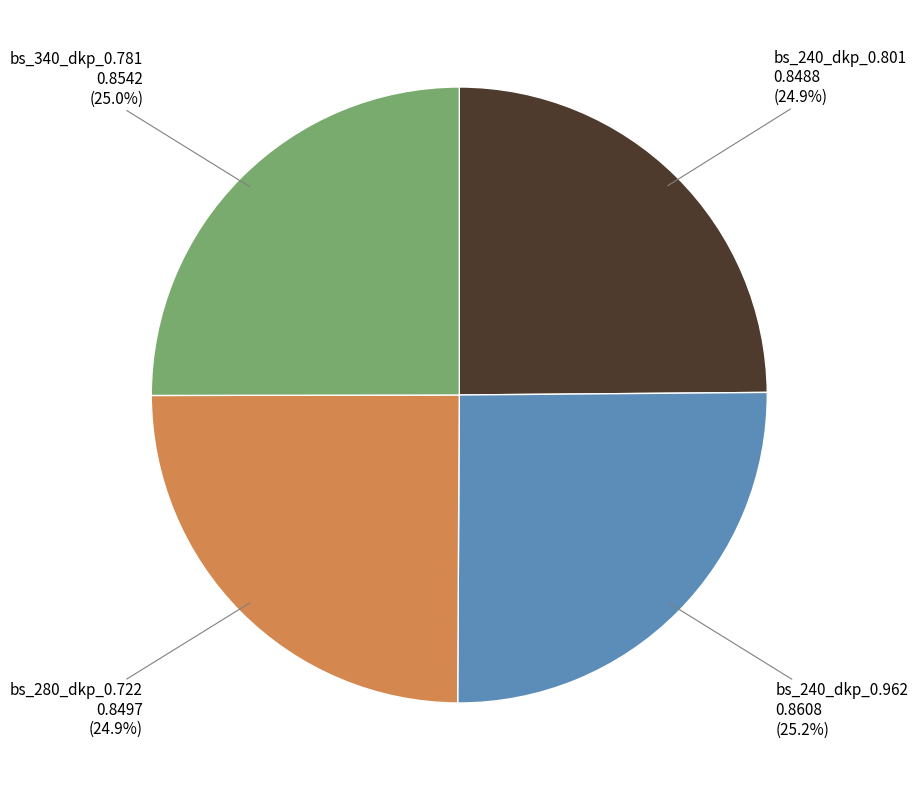

Does any single category account for the majority?

No